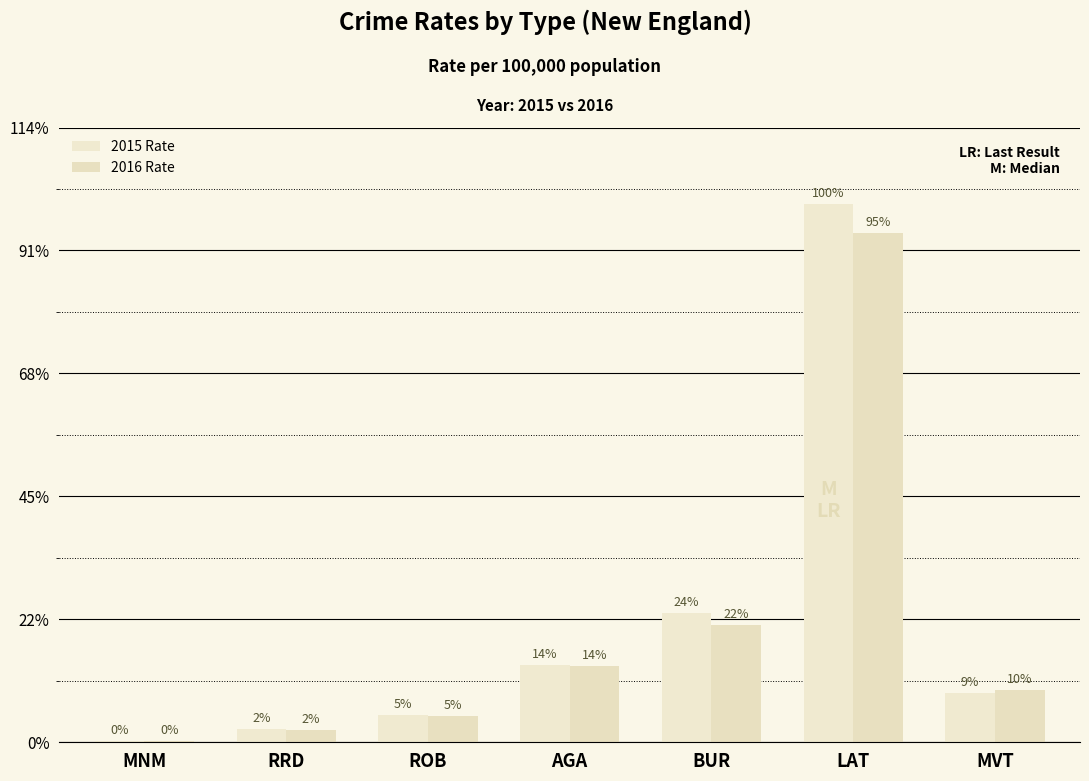

Are the bars grouped side by side (vs. stacked)?

Yes